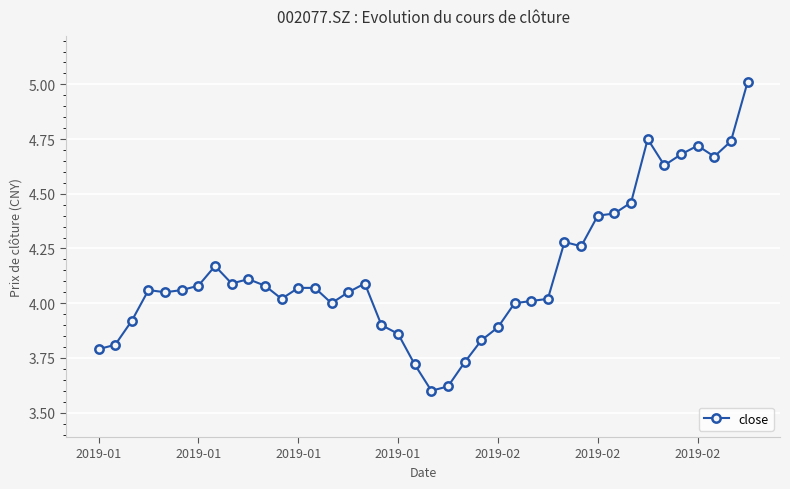

True or false: the data has more than 0 interior local peaks.

True